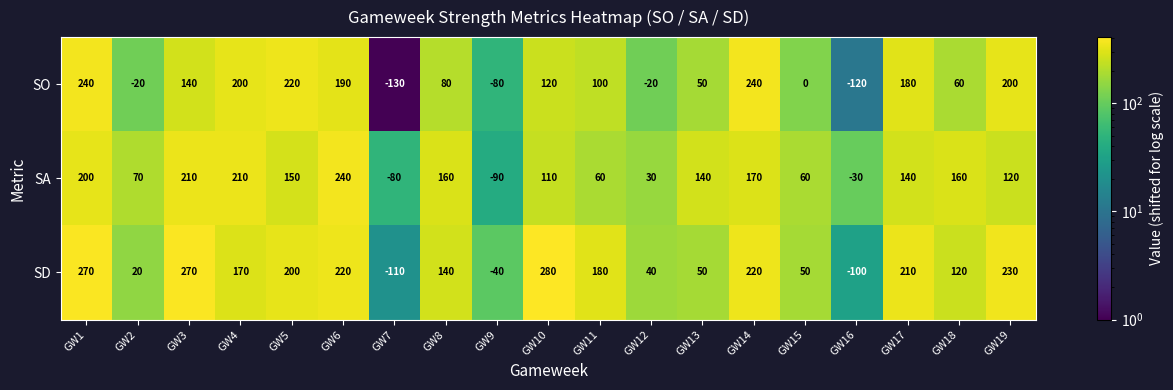

At GW18, list the series in order from largest to smallest.

SA, SD, SO